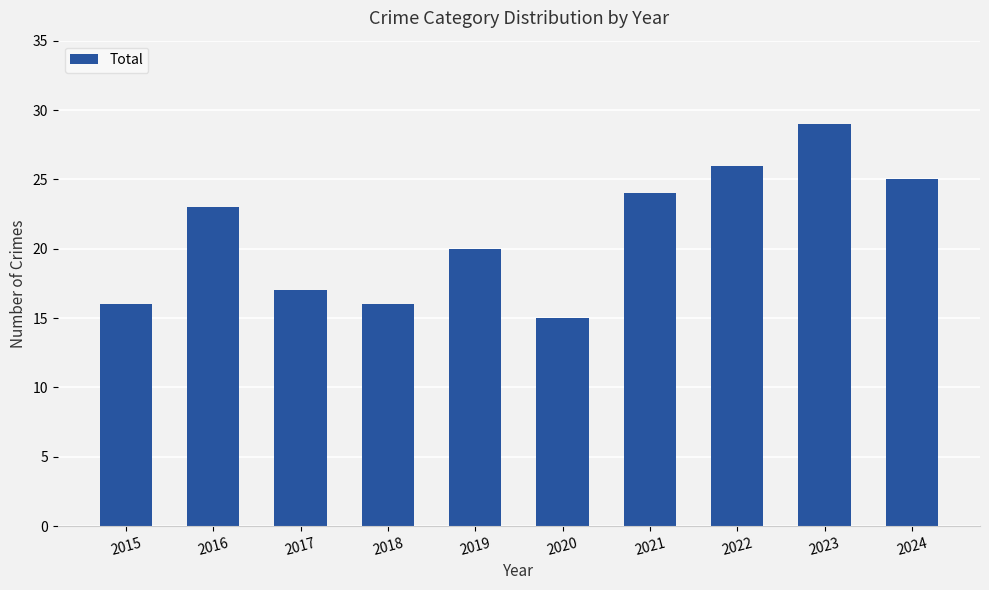

Reading right to left, list all the values displayed in this chart.

2024=25	2023=29	2022=26	2021=24	2020=15	2019=20	2018=16	2017=17	2016=23	2015=16